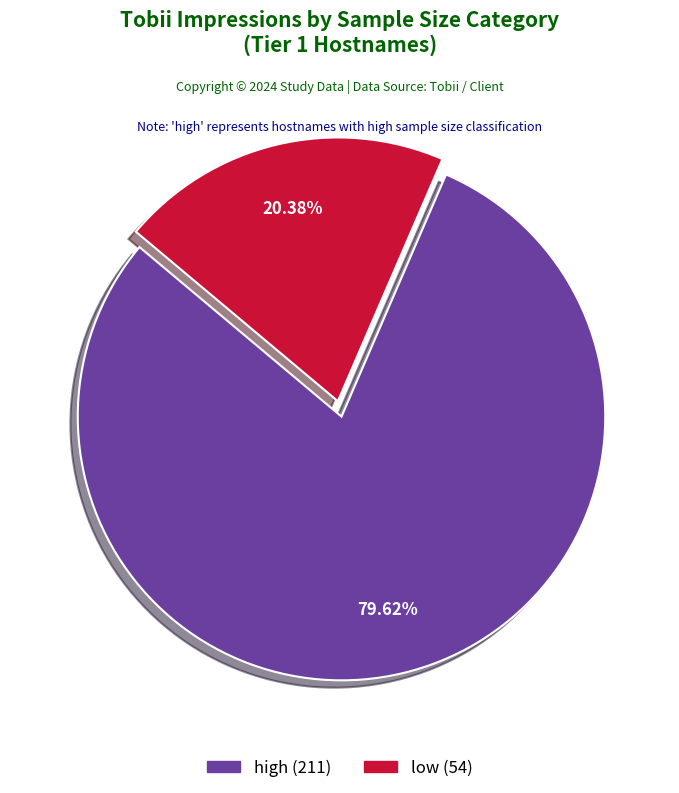

Does high account for over 50% of the chart?

Yes